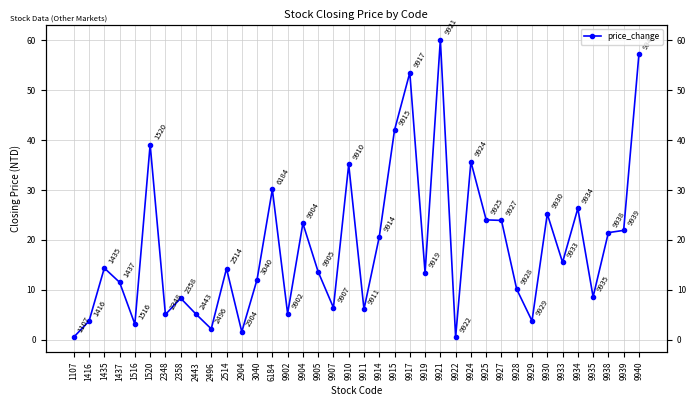

What is the change in value from 9919 to 9933?

+2.1